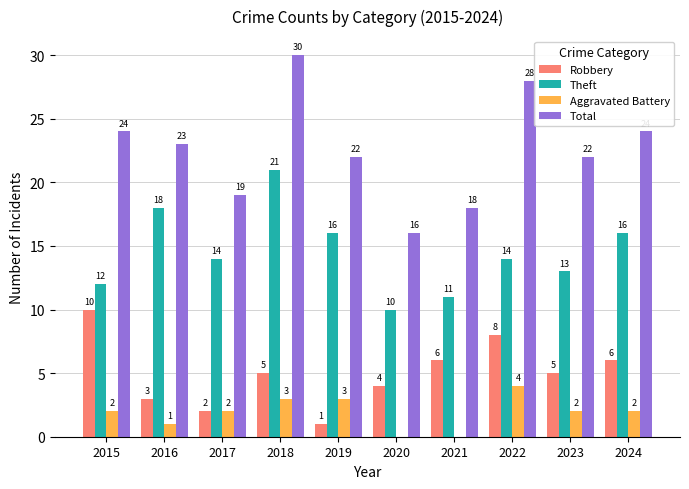

Which category has the highest value in the Total series?

2018